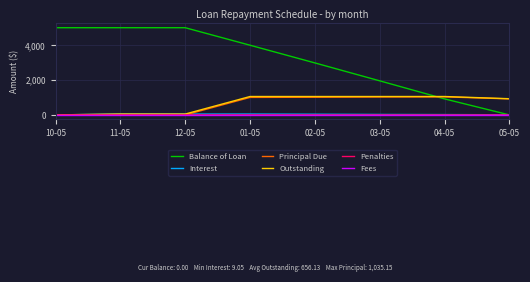

At which category is the sum across all series the highest?

01-05